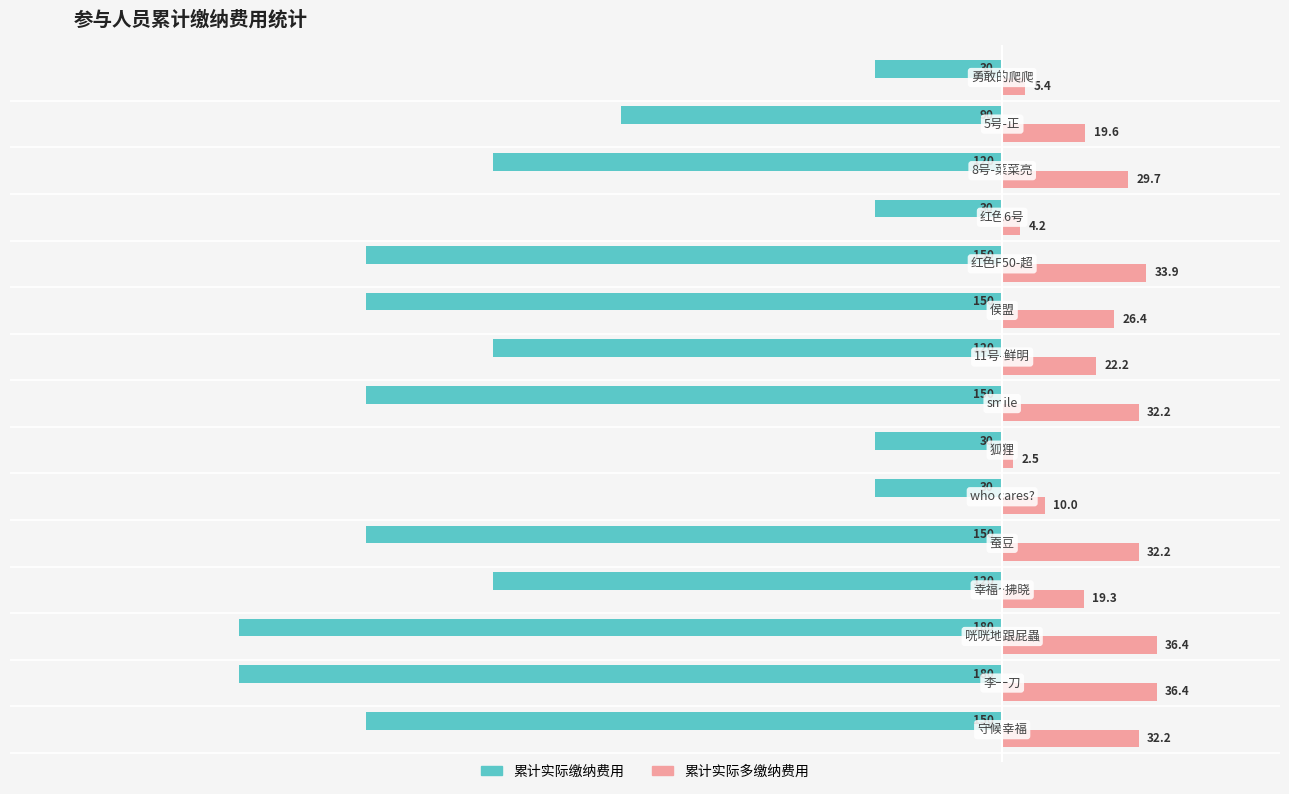

Rank the series by their maximum value, from lowest to highest.

累计实际缴纳费用, 累计实际多缴纳费用